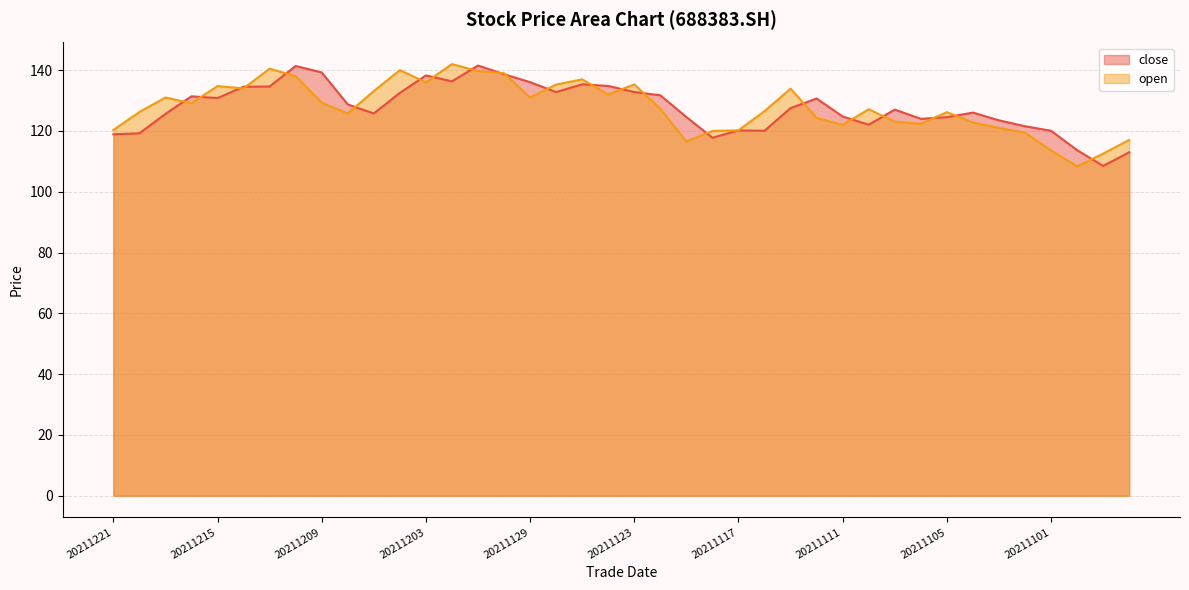

What is the label of the 40th point from the right?

20211221